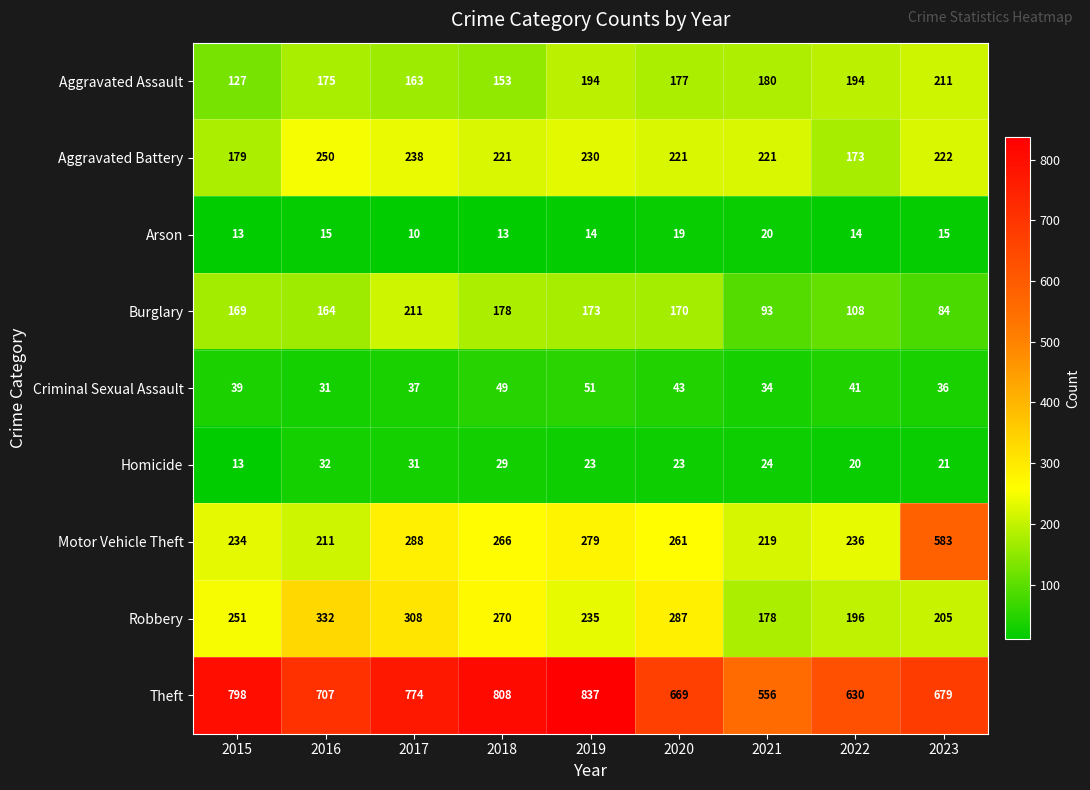

Read the Robbery value at 2018, to the nearest 5.

270